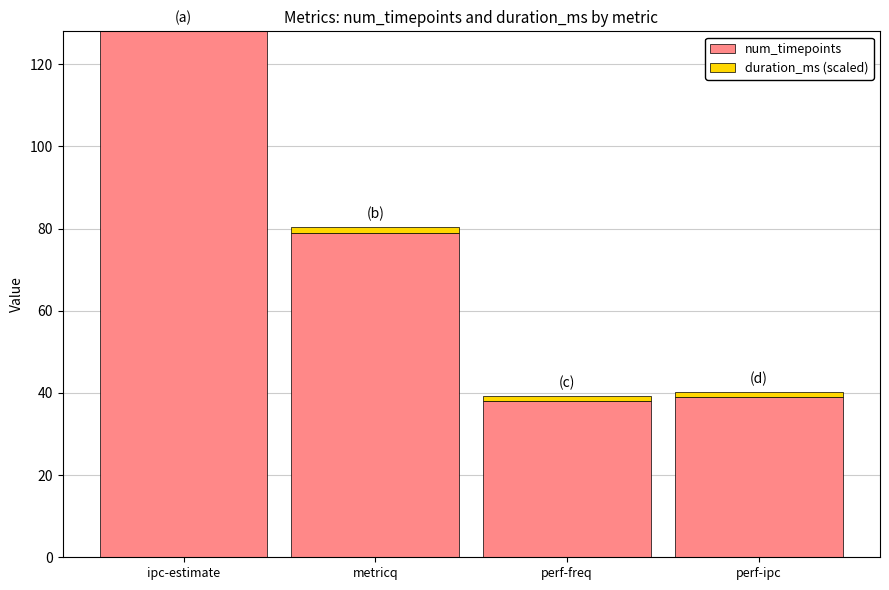

Is it true that num_timepoints equals 133.7 at metricq?

False